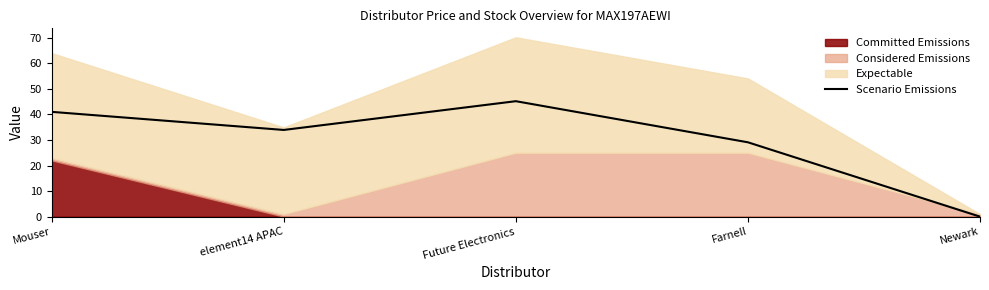

How many points are higher than both their immediate neighbors (excluding endpoints)?

1